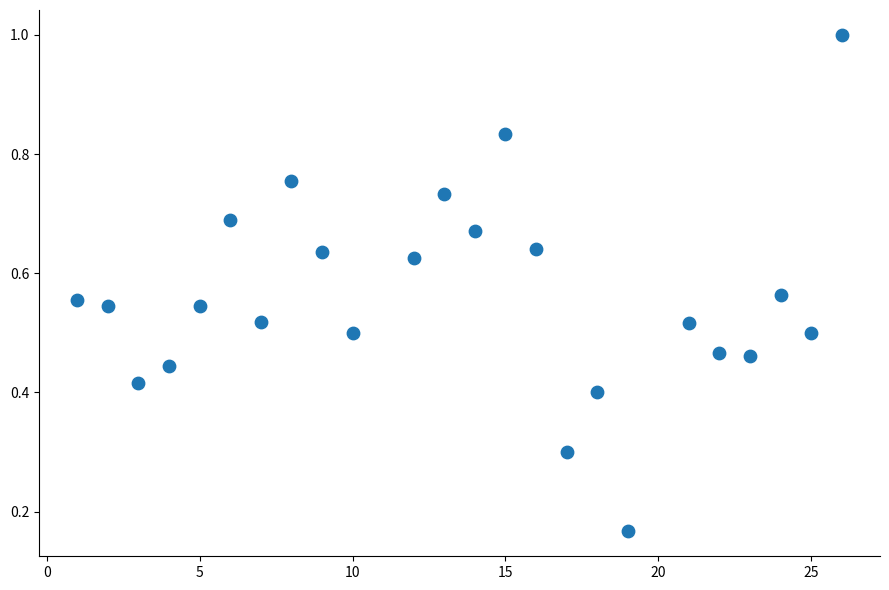

What is the range of X values (max minus min)?

25.0